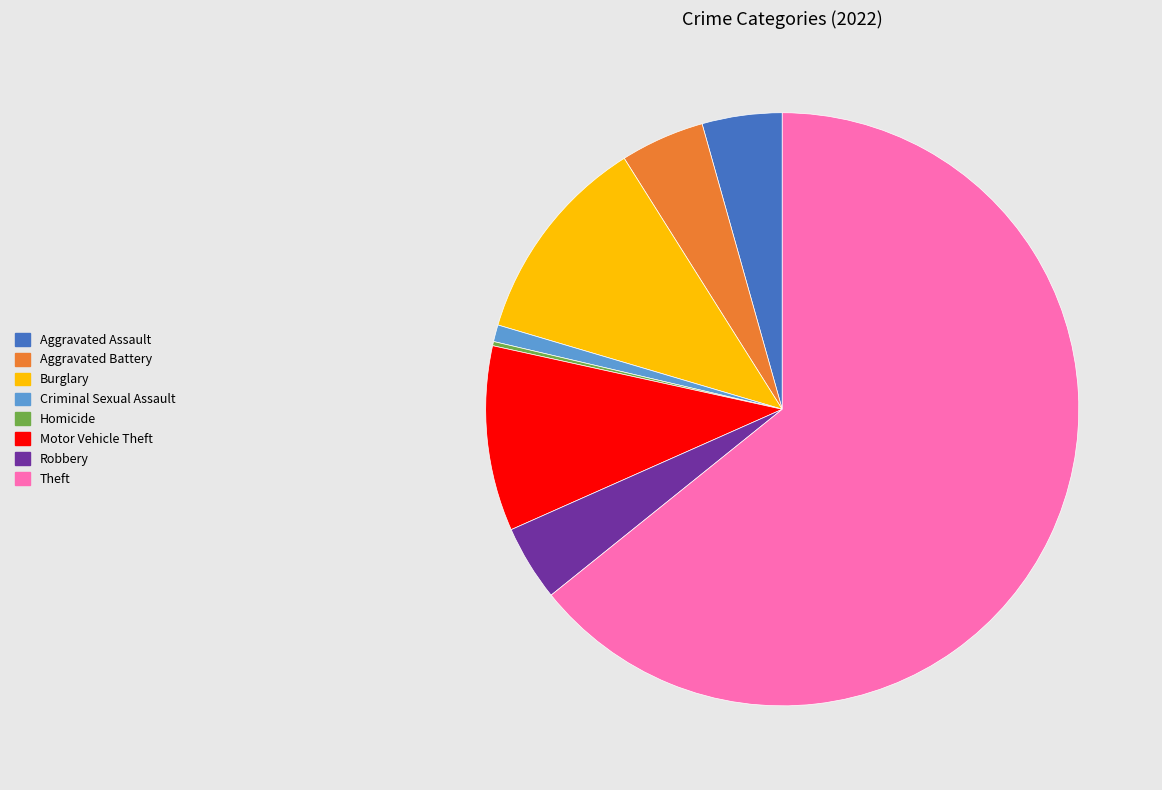

Is it true that Aggravated Assault is 4% of the pie?

True